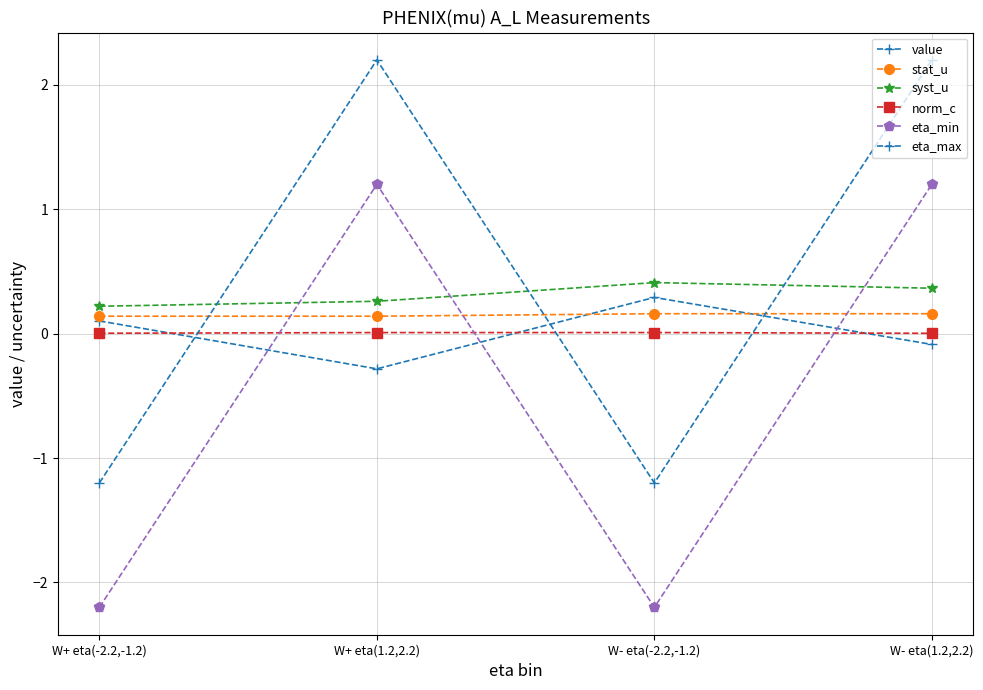

Which series changed the most between W+ eta(1.2,2.2) and W- eta(1.2,2.2)?

value